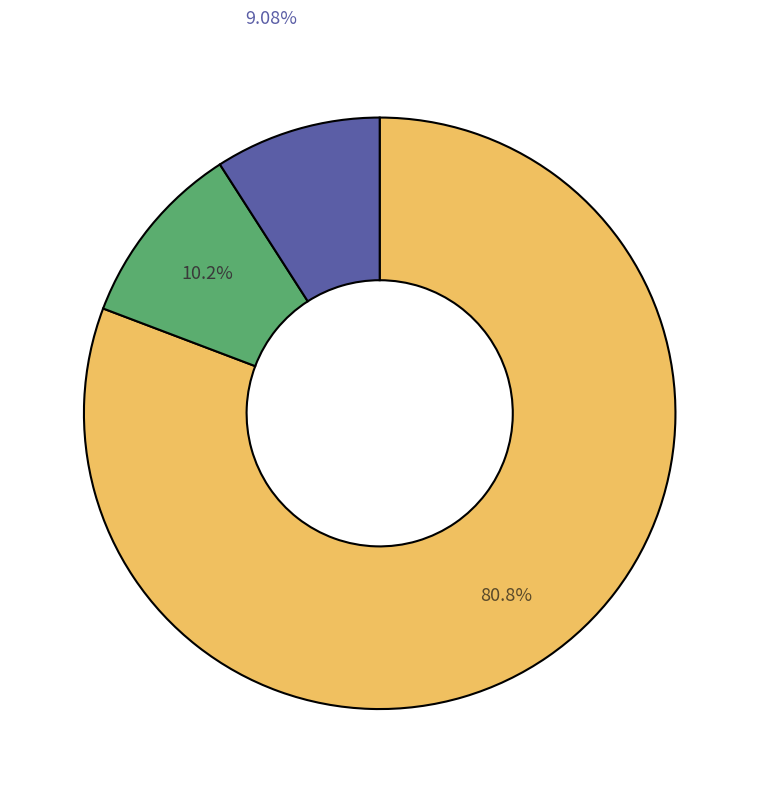

Is there a majority slice in this chart?

Yes